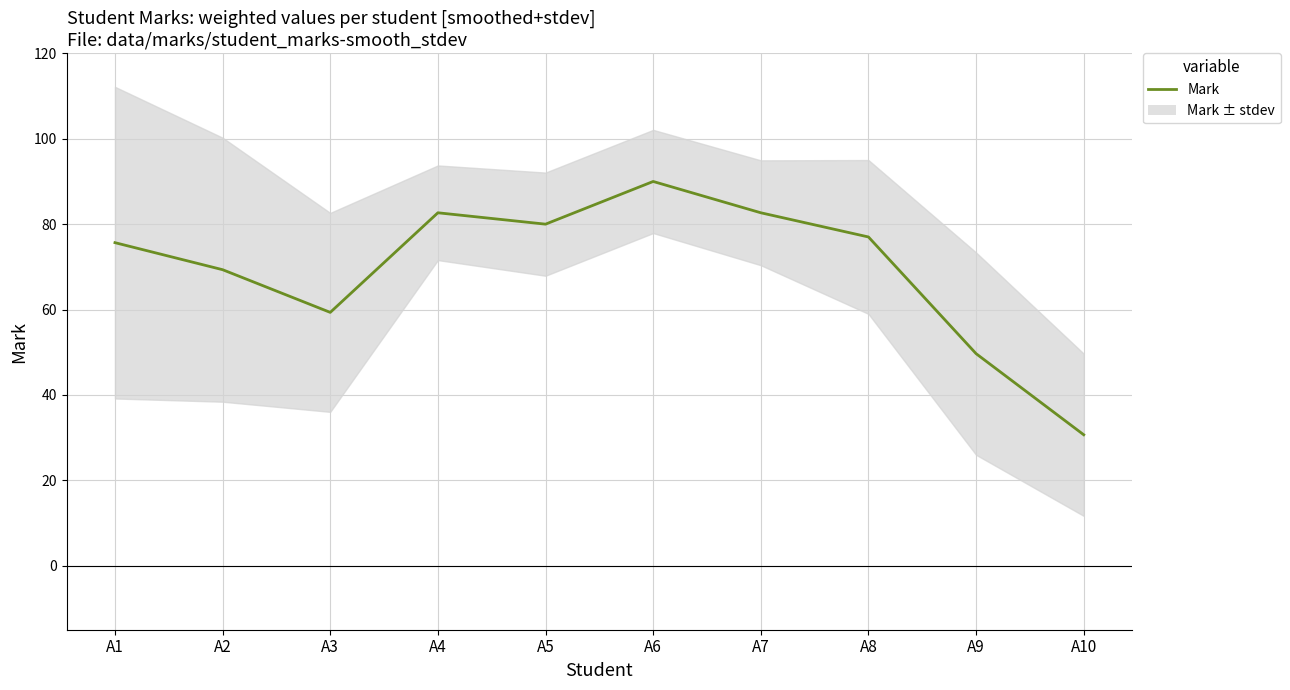

What is the difference between the second highest and minimum values?

52.0